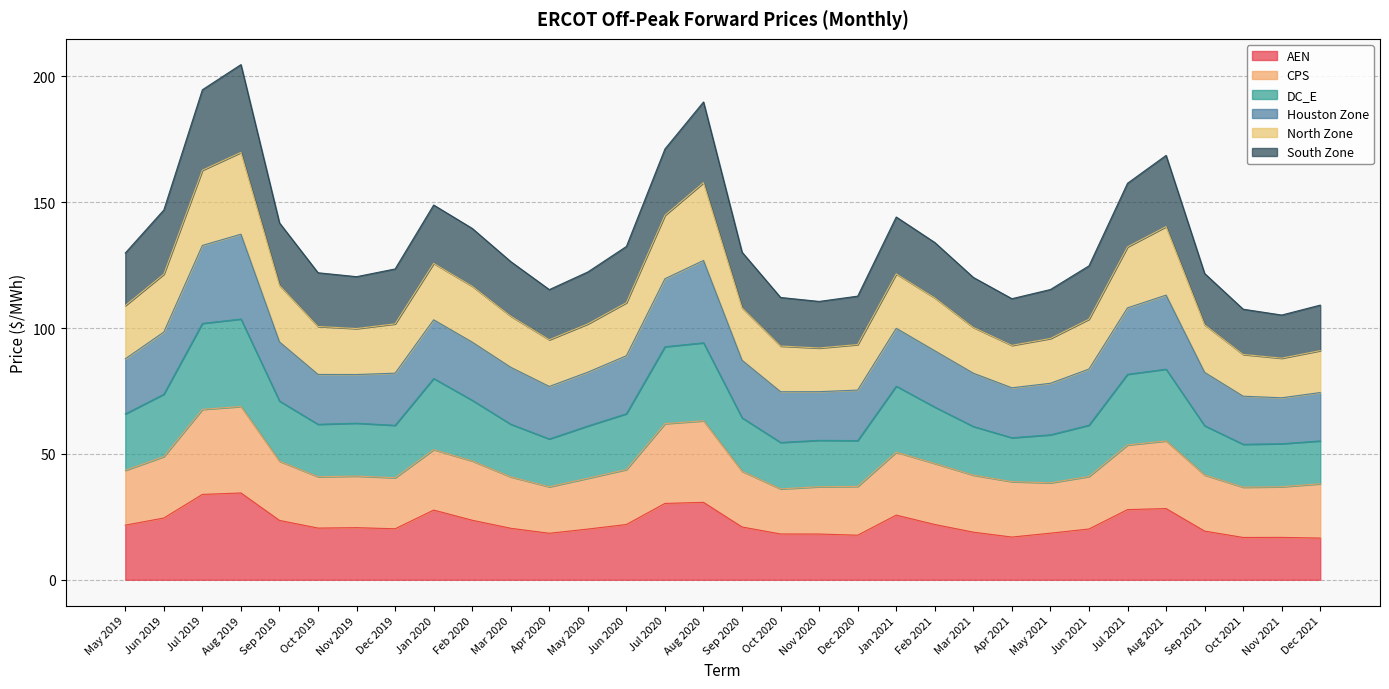

The value of AEN at Jun 2019 is 24.5. True or false?

True